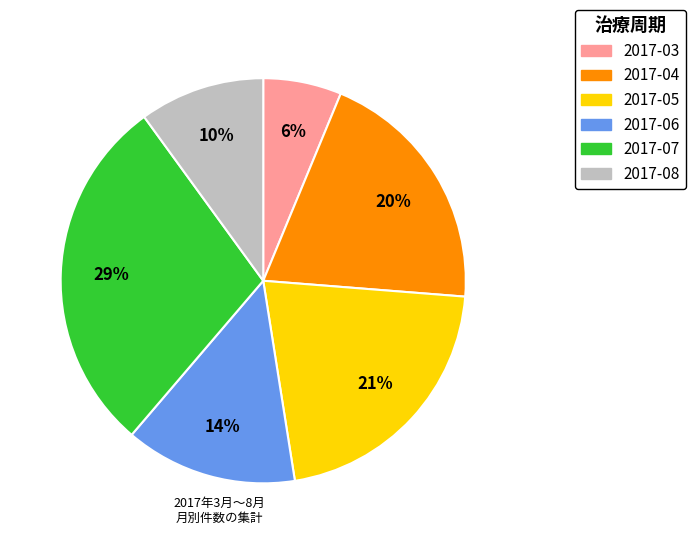

True or false: 2017-05 accounts for 21% of the total.

True